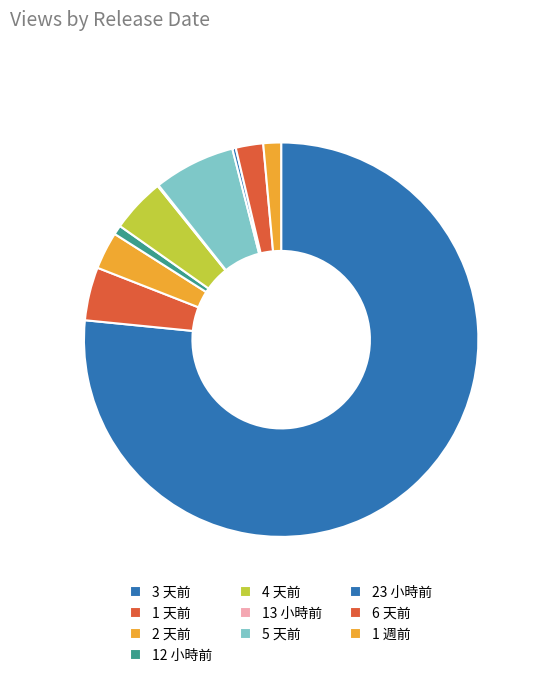

What portion of the pie excludes 12 小時前?

99.2%